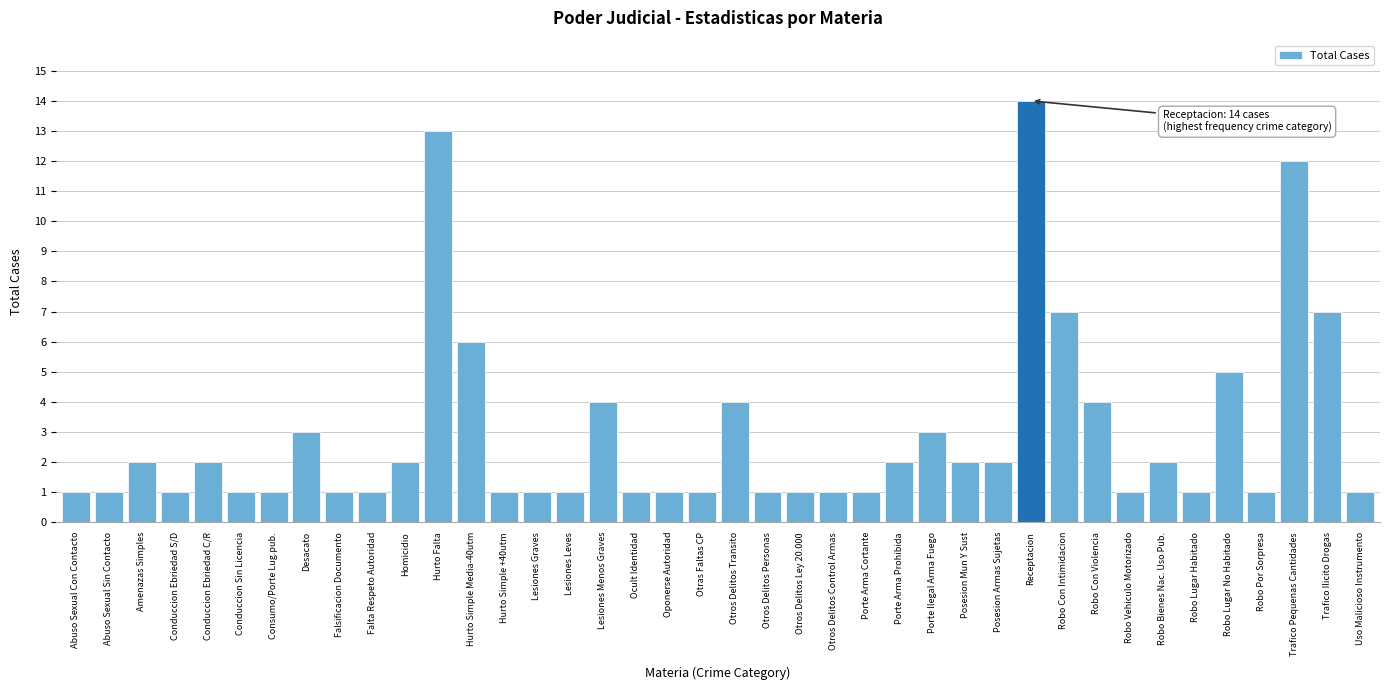

What position from the left is Conduccion Sin Licencia?

6